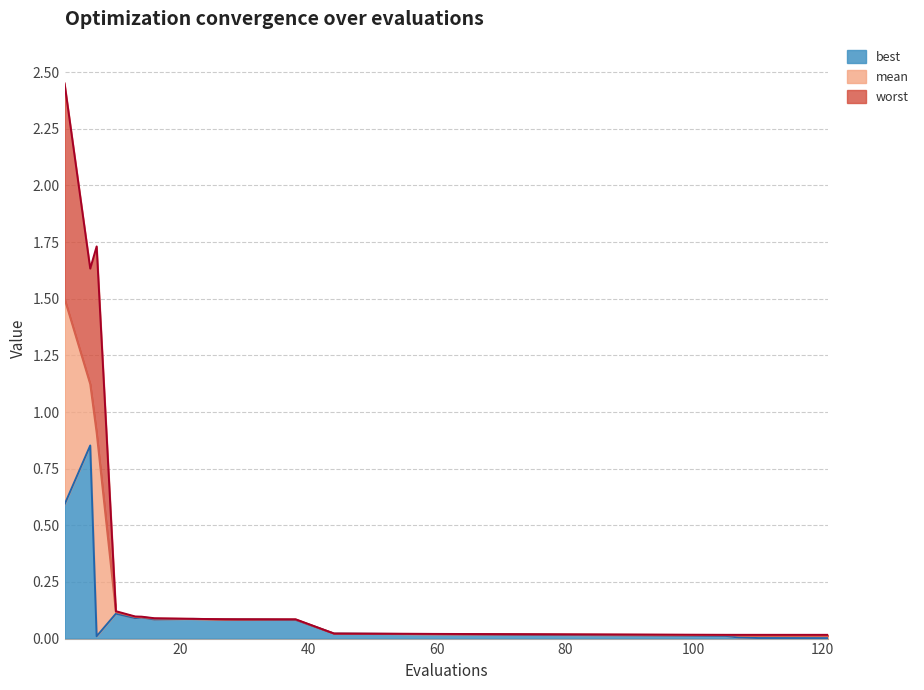

What is the value of the worst point at the 9th from the left?

0.1